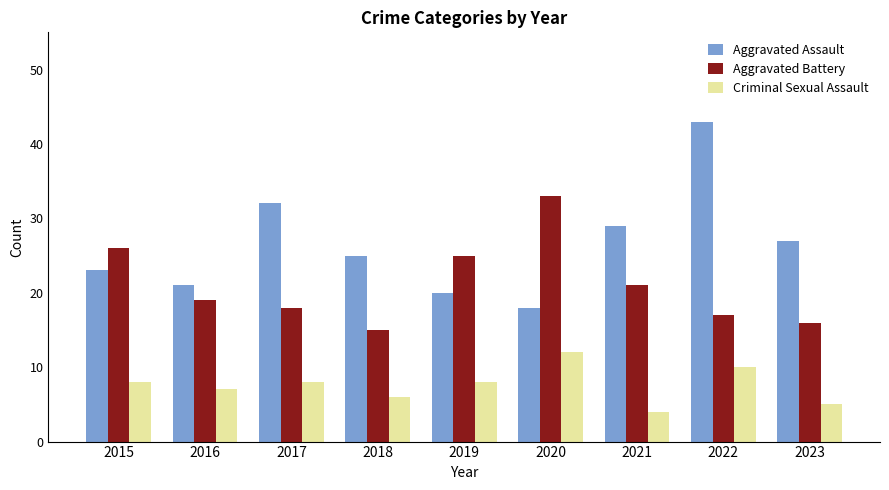

List the series in order of their overall mean, lowest first.

Criminal Sexual Assault, Aggravated Battery, Aggravated Assault